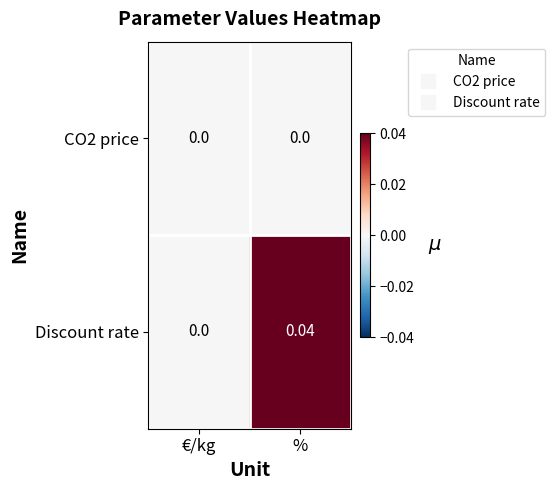

Between €/kg and %, which series saw the biggest shift?

Discount rate